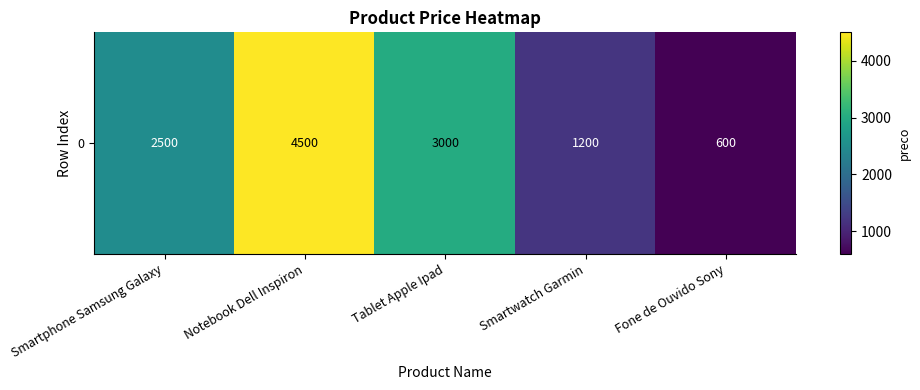

Which has a higher value, Tablet Apple Ipad or Smartwatch Garmin?

Tablet Apple Ipad